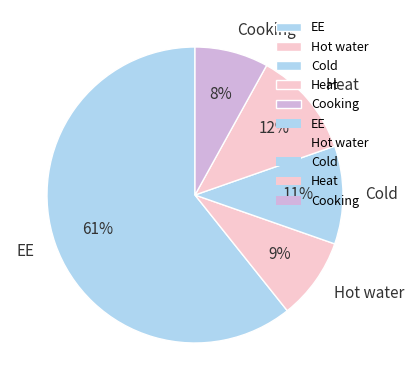

To the nearest percent, what percentage of the pie is Cold?

11%